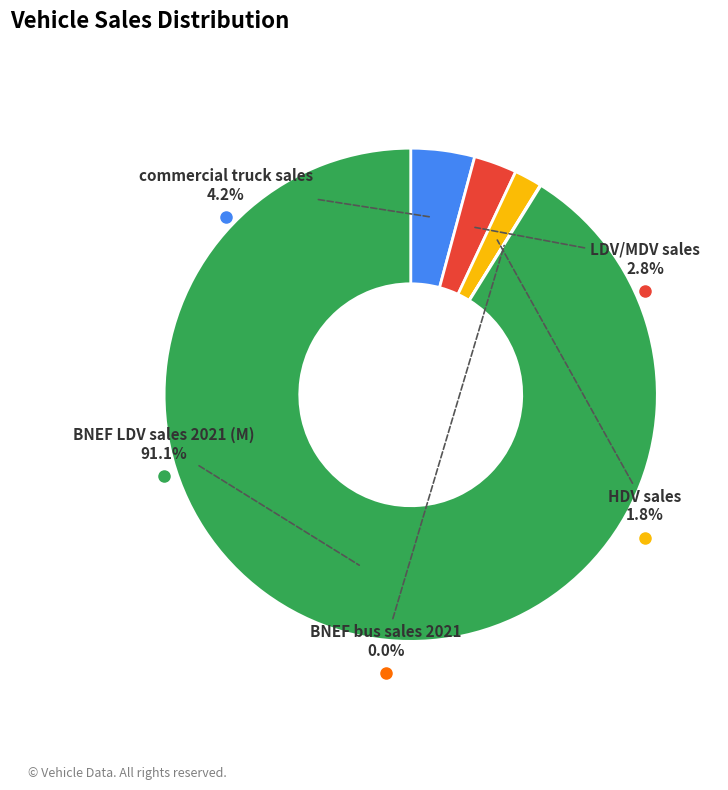

Does any single category account for the majority?

Yes